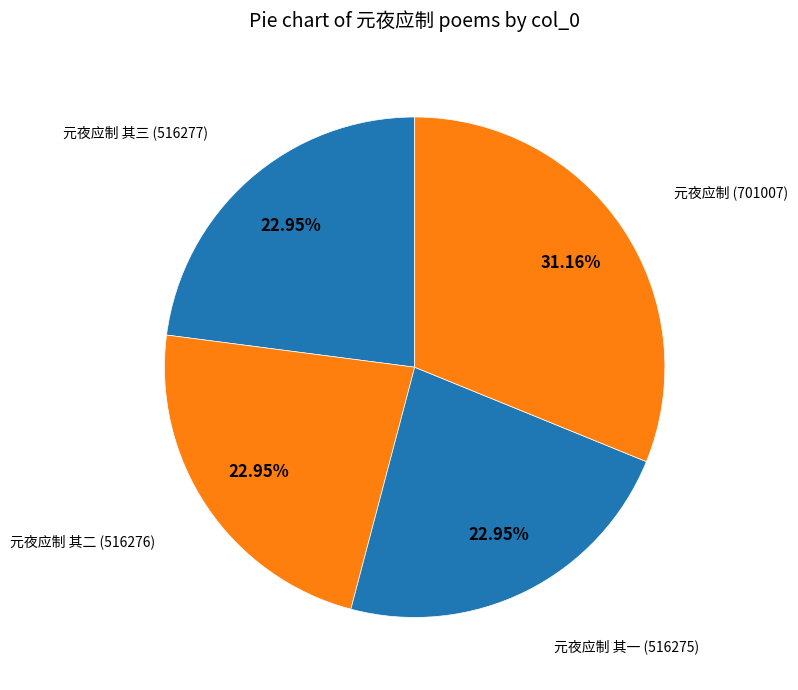

To the nearest percent, what portion does 元夜应制 其二 represent?

23%